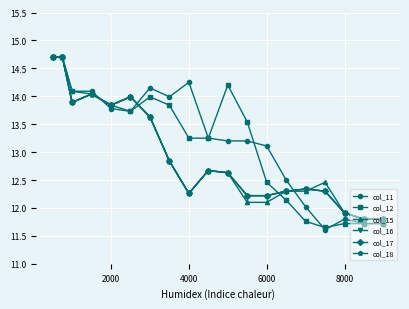

At which category does col_18 reach its first local valley?

4000